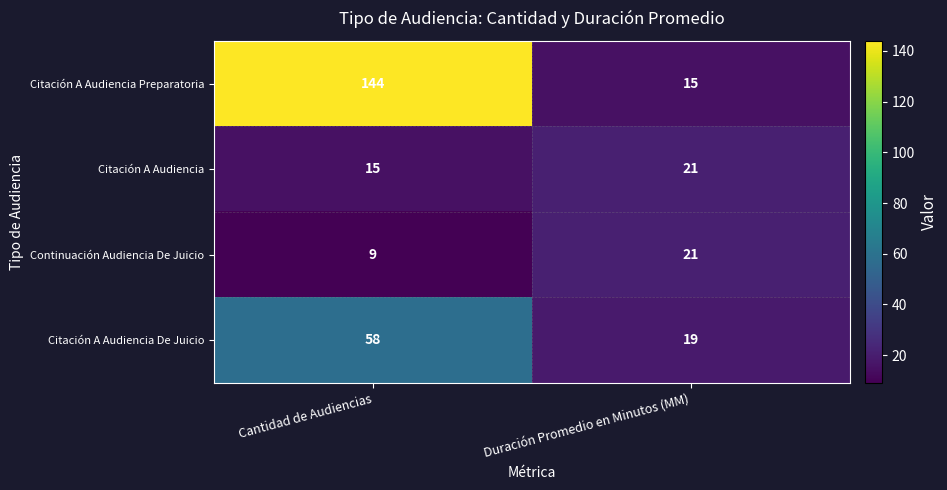

Which series has the widest spread of values?

Citación A Audiencia Preparatoria